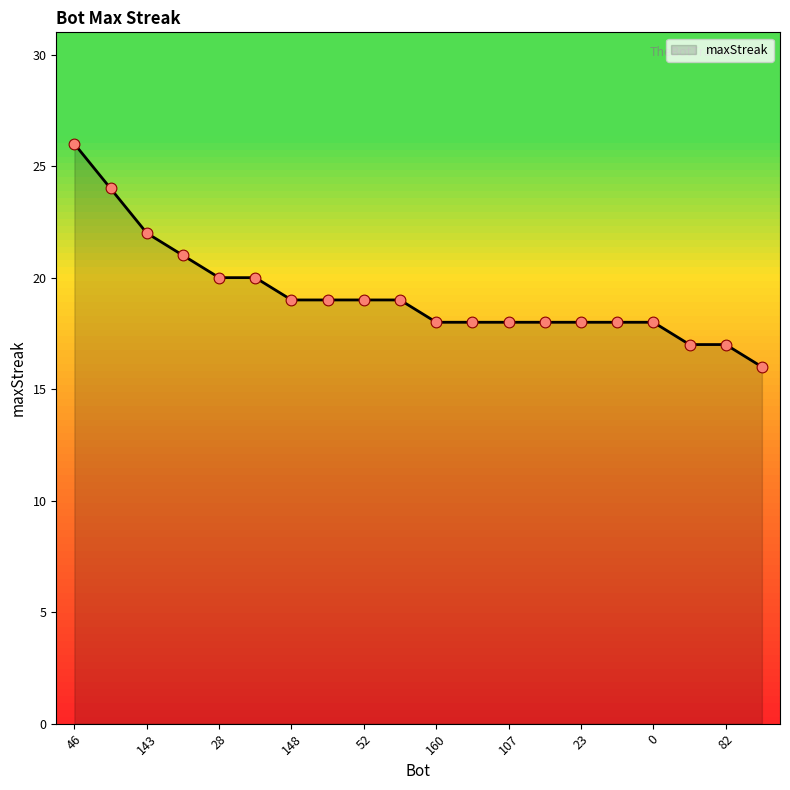

What is the minimum value shown in the chart?

16